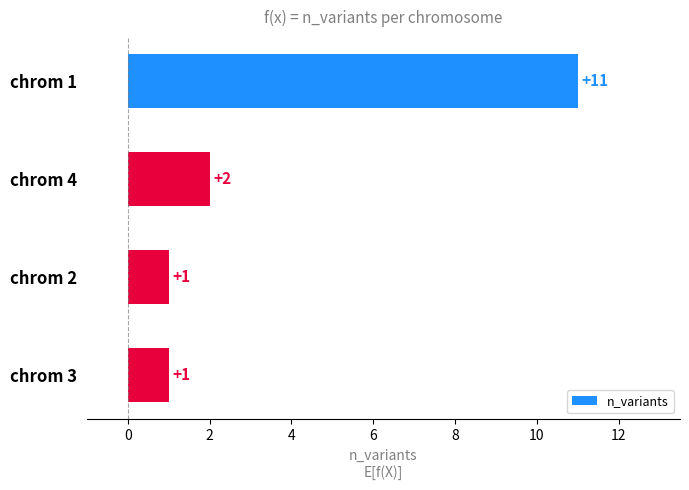

How many distinct data groups are displayed?

1